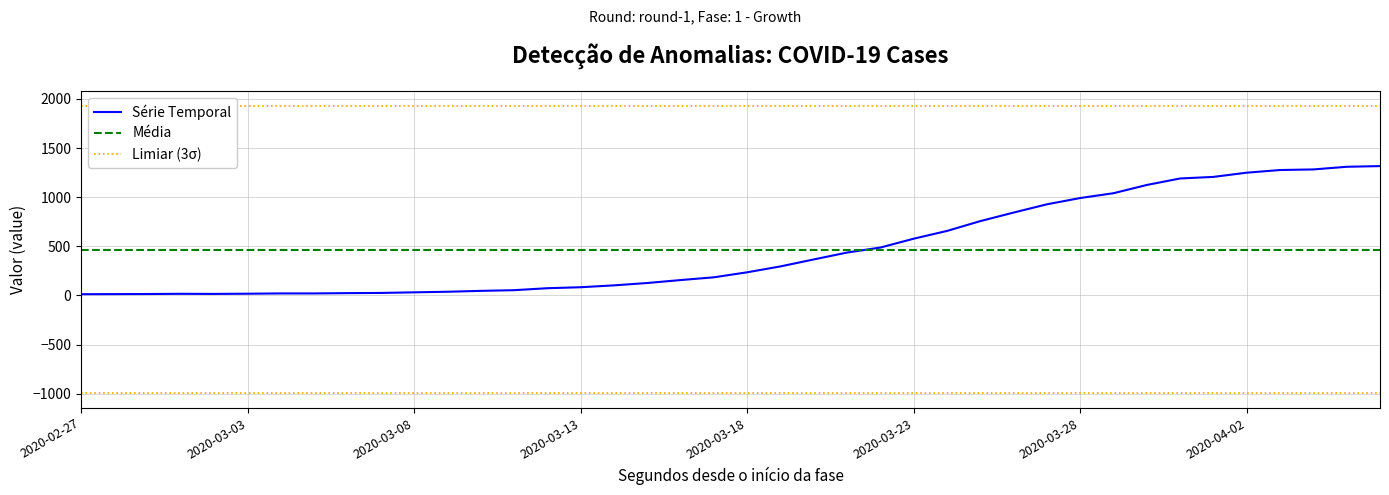

What is the value of the 20th point from the left?

185